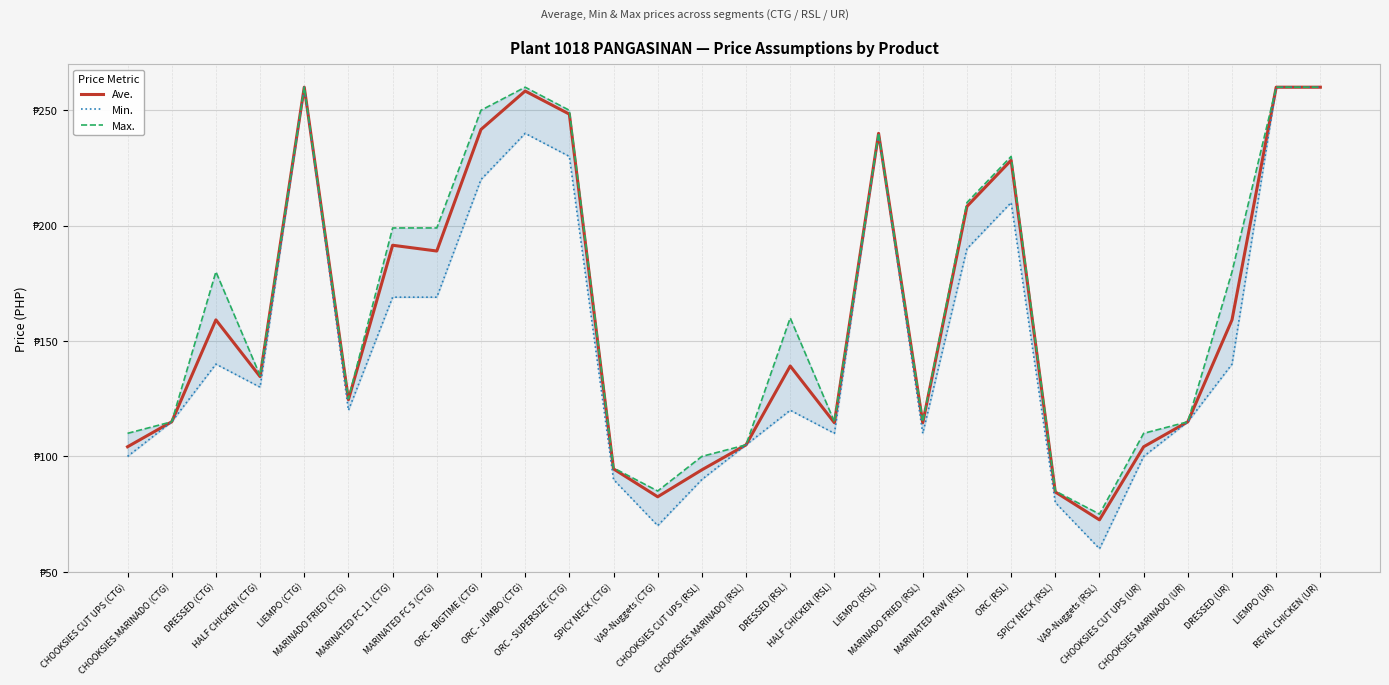

True or false: Max. and Min. cross at least once.

False